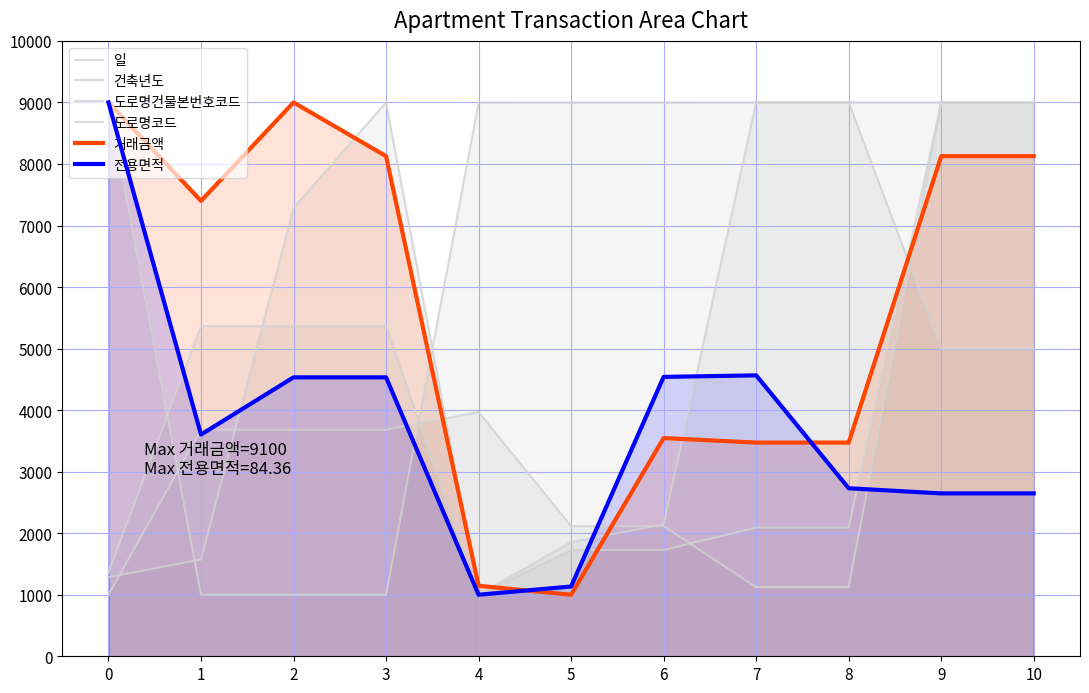

At which category does the chart reach its minimum across all series?

4